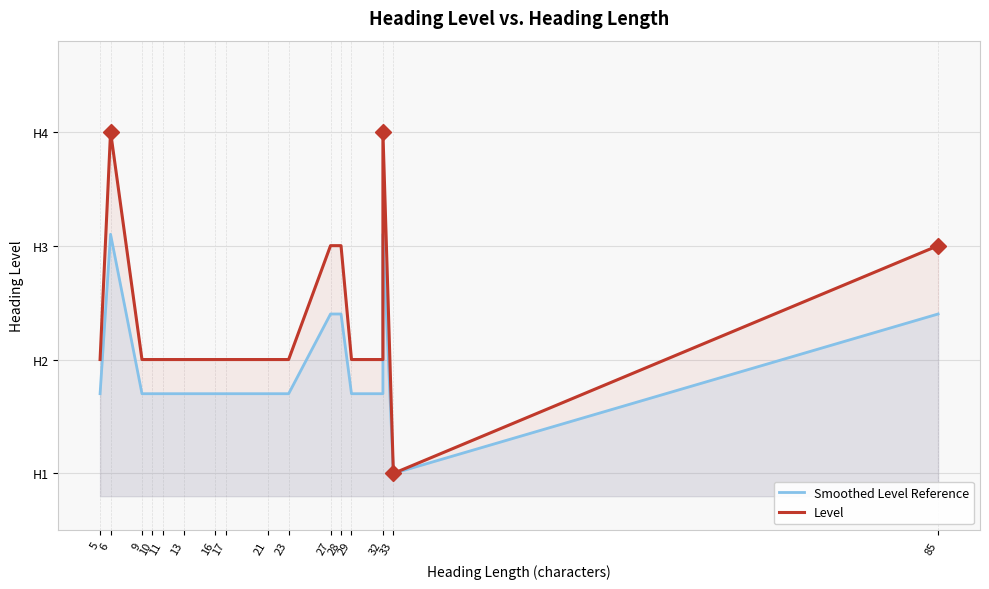

True or false: Smoothed Level Reference and Level intersect in this chart.

False